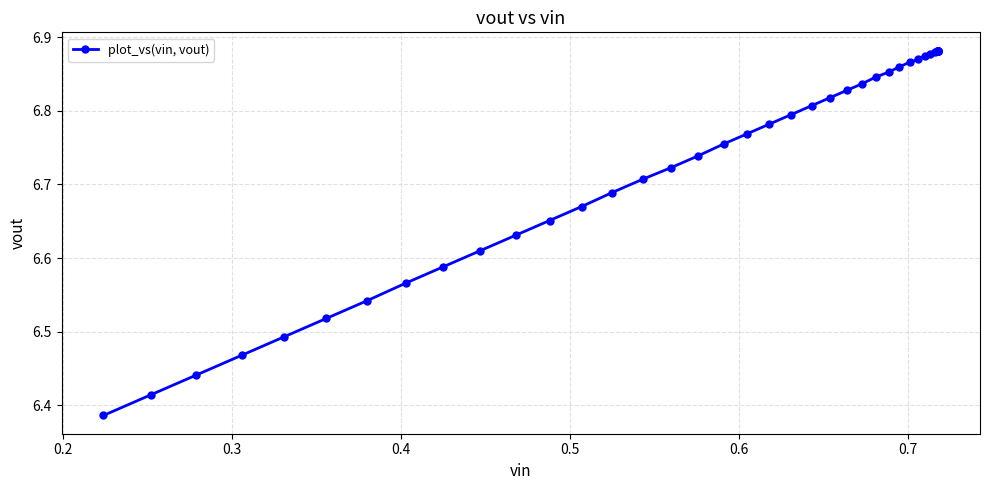

How many categories are shown in the chart?

40